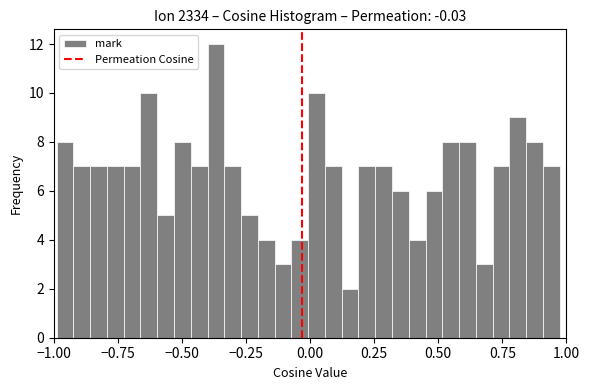

Around what value on the x-axis is the tallest bar? Give the approximate position of its centre, as read against the axis.

-0.35